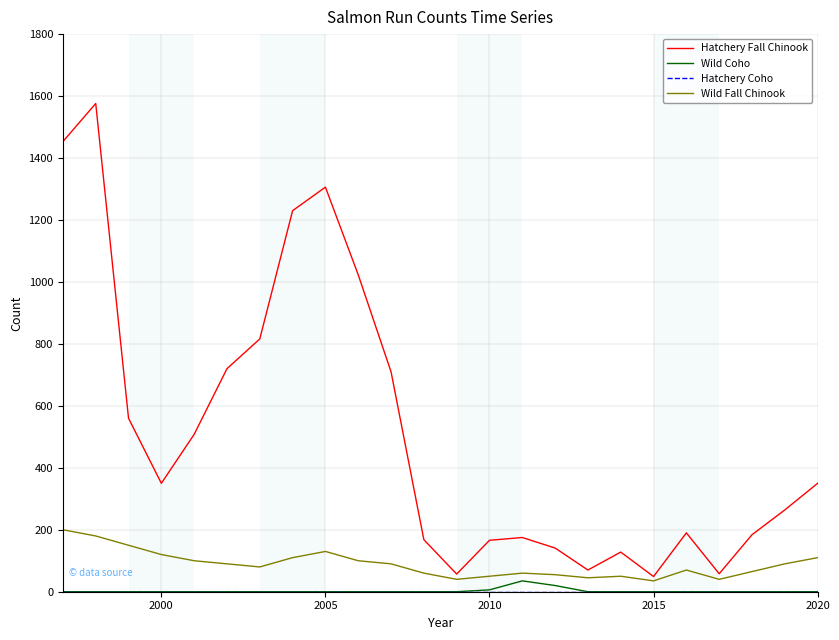

True or false: Hatchery Fall Chinook and Wild Coho intersect in this chart.

False